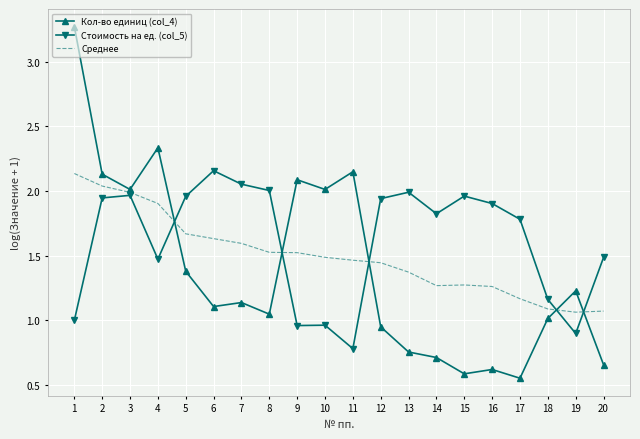

What is the greatest value displayed?

3.3